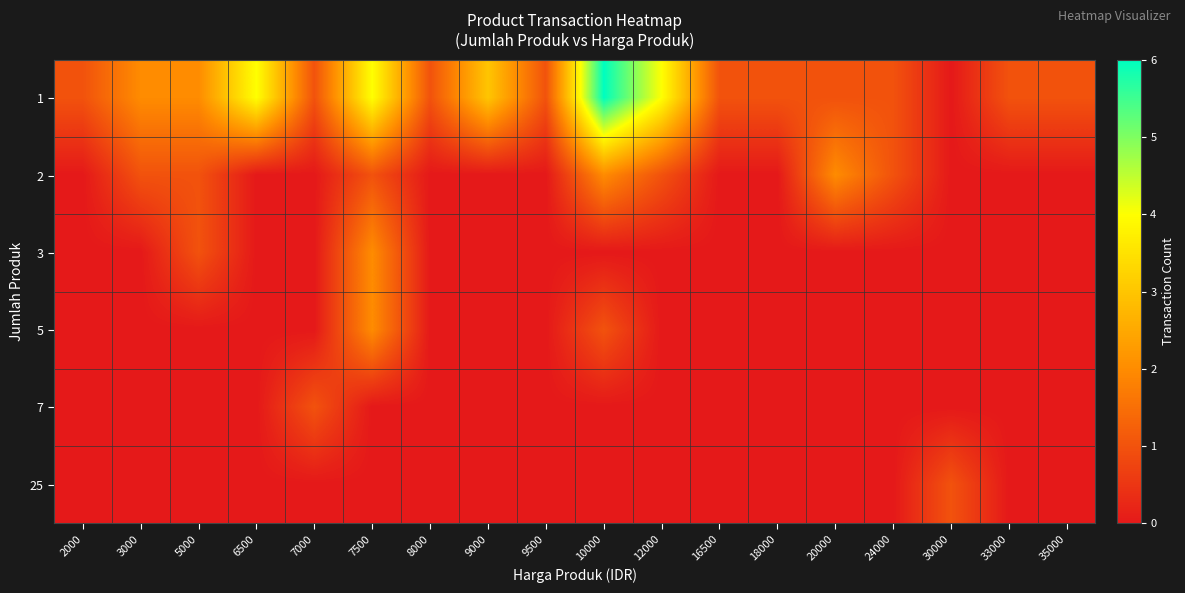

Which label corresponds to the largest value in the chart?

10000